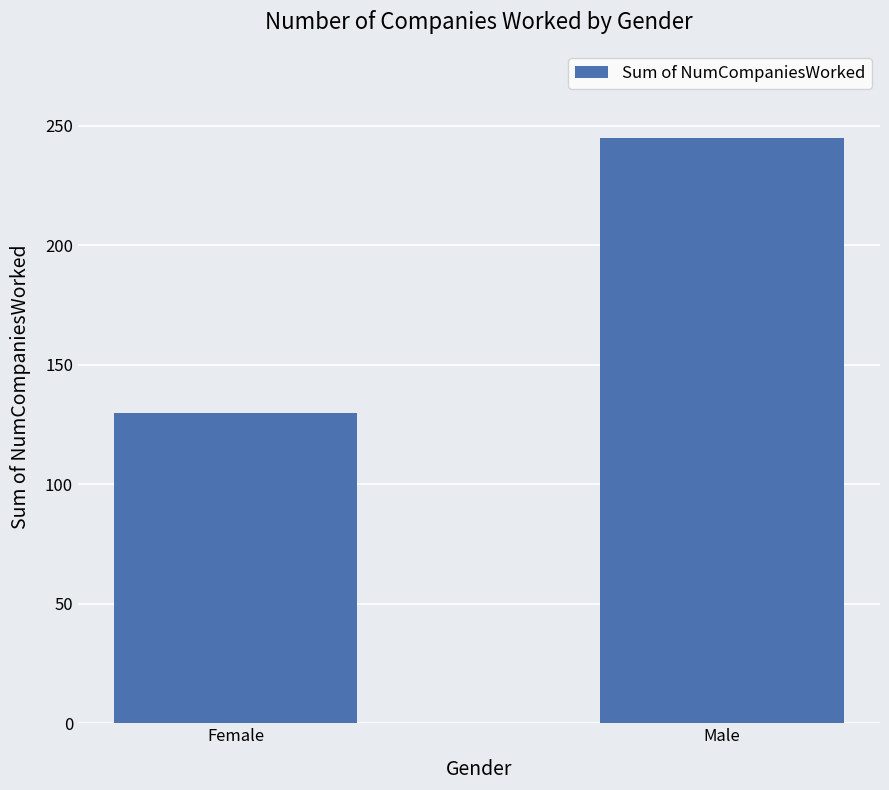

Between Male and Female, which is larger?

Male